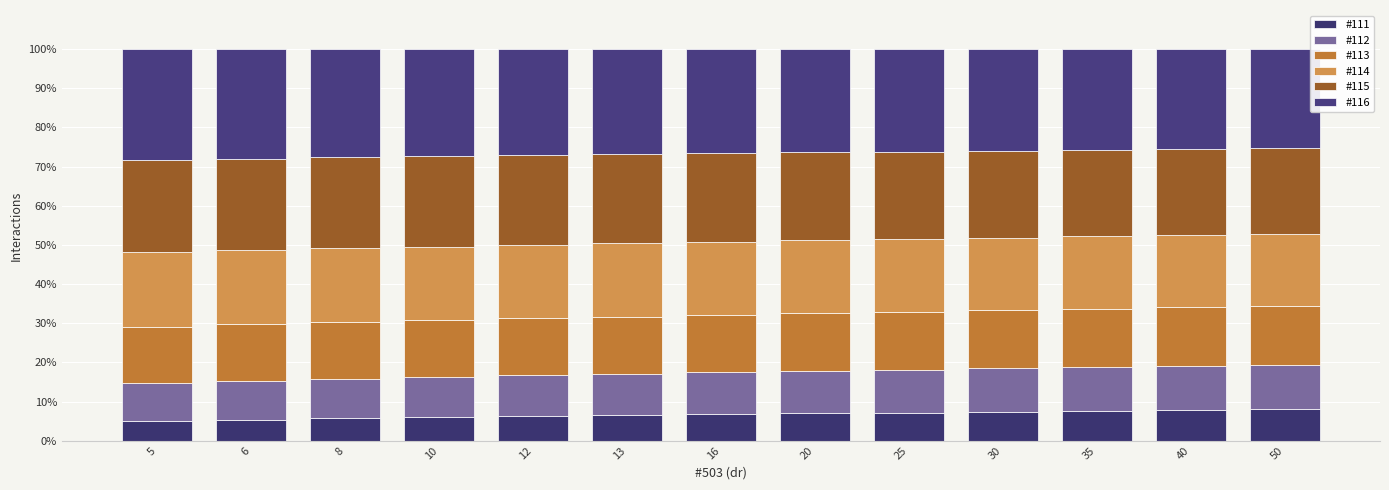

How many bars are there in total?

13